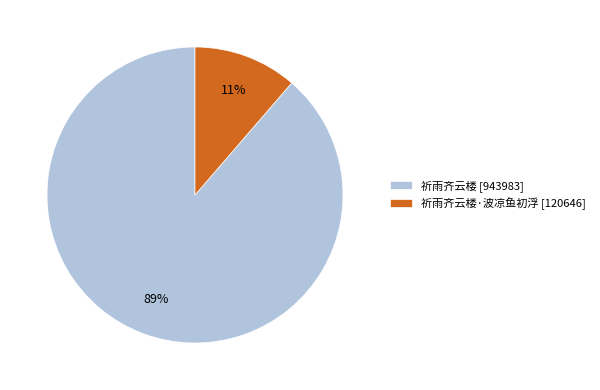

How many slices are in this pie chart?

2